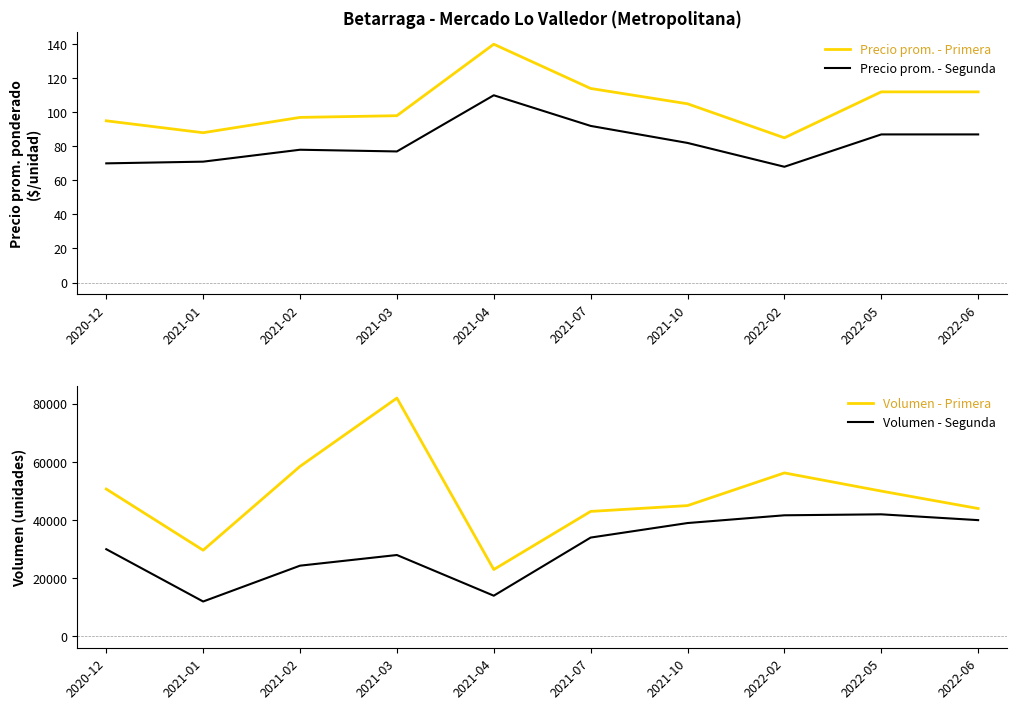

The value of Precio prom. - Primera at 2021-01 is 45. True or false?

False